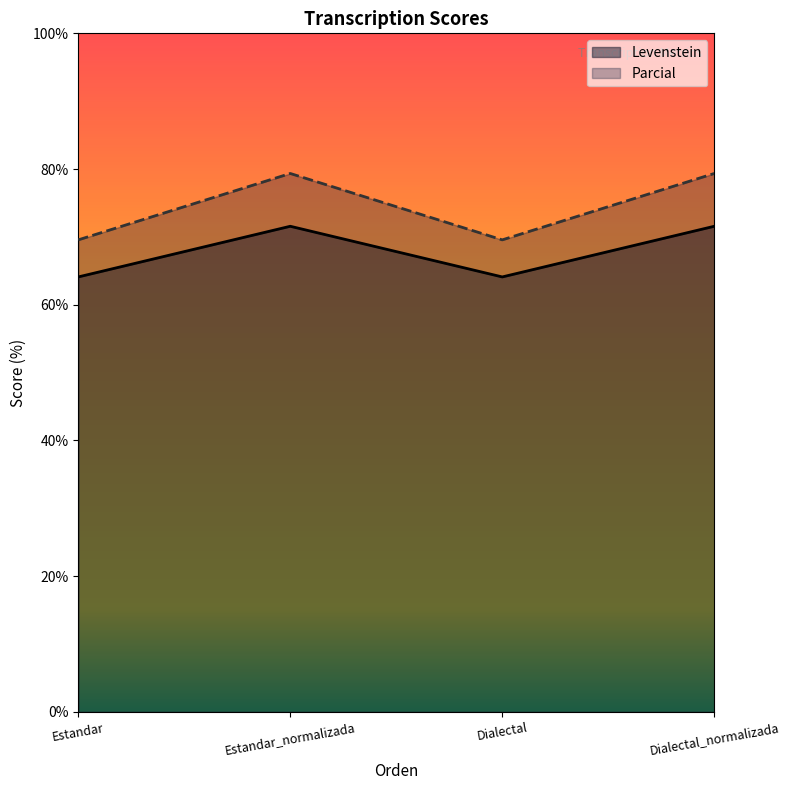

Where is Parcial nearest to the value 74?

Estandar